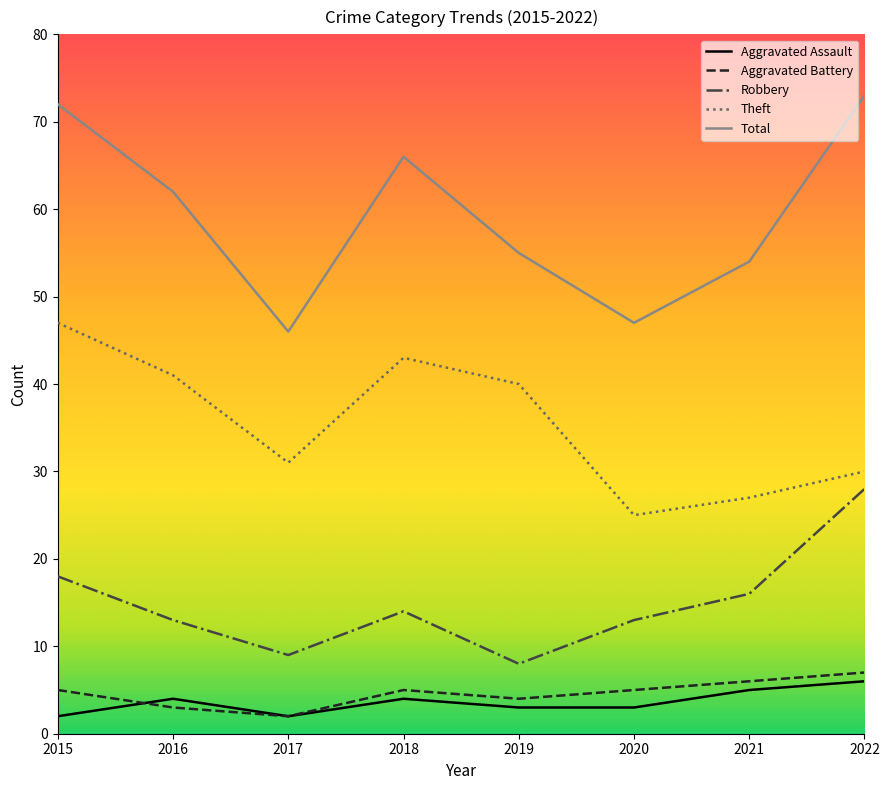

Is this an area chart (filled region under the line)?

No